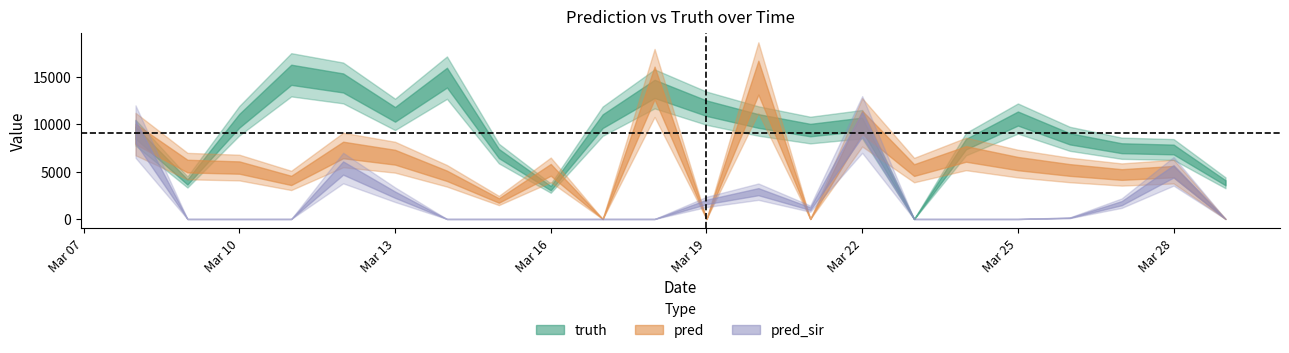

Reading left to right, list all the values displayed in this chart.

truth: 9099.0	3901.0	10358.0	15198.0	14338.0	11026.0	14897.0	6898.0	3251.0	10307.0	13712.0	11678.0	10328.0	9372.0	9988.0	0.0	7893.0	10587.0	8450.0	7458.0	7324.0	3814.0
pred: 8949.2	5575.0	5419.5	4064.5	7274.5	6511.0	4549.5	1949.0	5179.0	0.0	14338.0	0.0	14897.0	0.0	10183.6	5153.5	6856.0	5839.0	5164.0	4686.0	4994.0	0.0
pred_sir: 9211.5	0.0	0.0	0.0	5368.0	2561.0	0.0	0.0	0.0	0.0	0.0	1798.0	2878.0	1087.0	9960.9	0.0	0.0	0.0	127.0	1669.0	5023.0	0.0